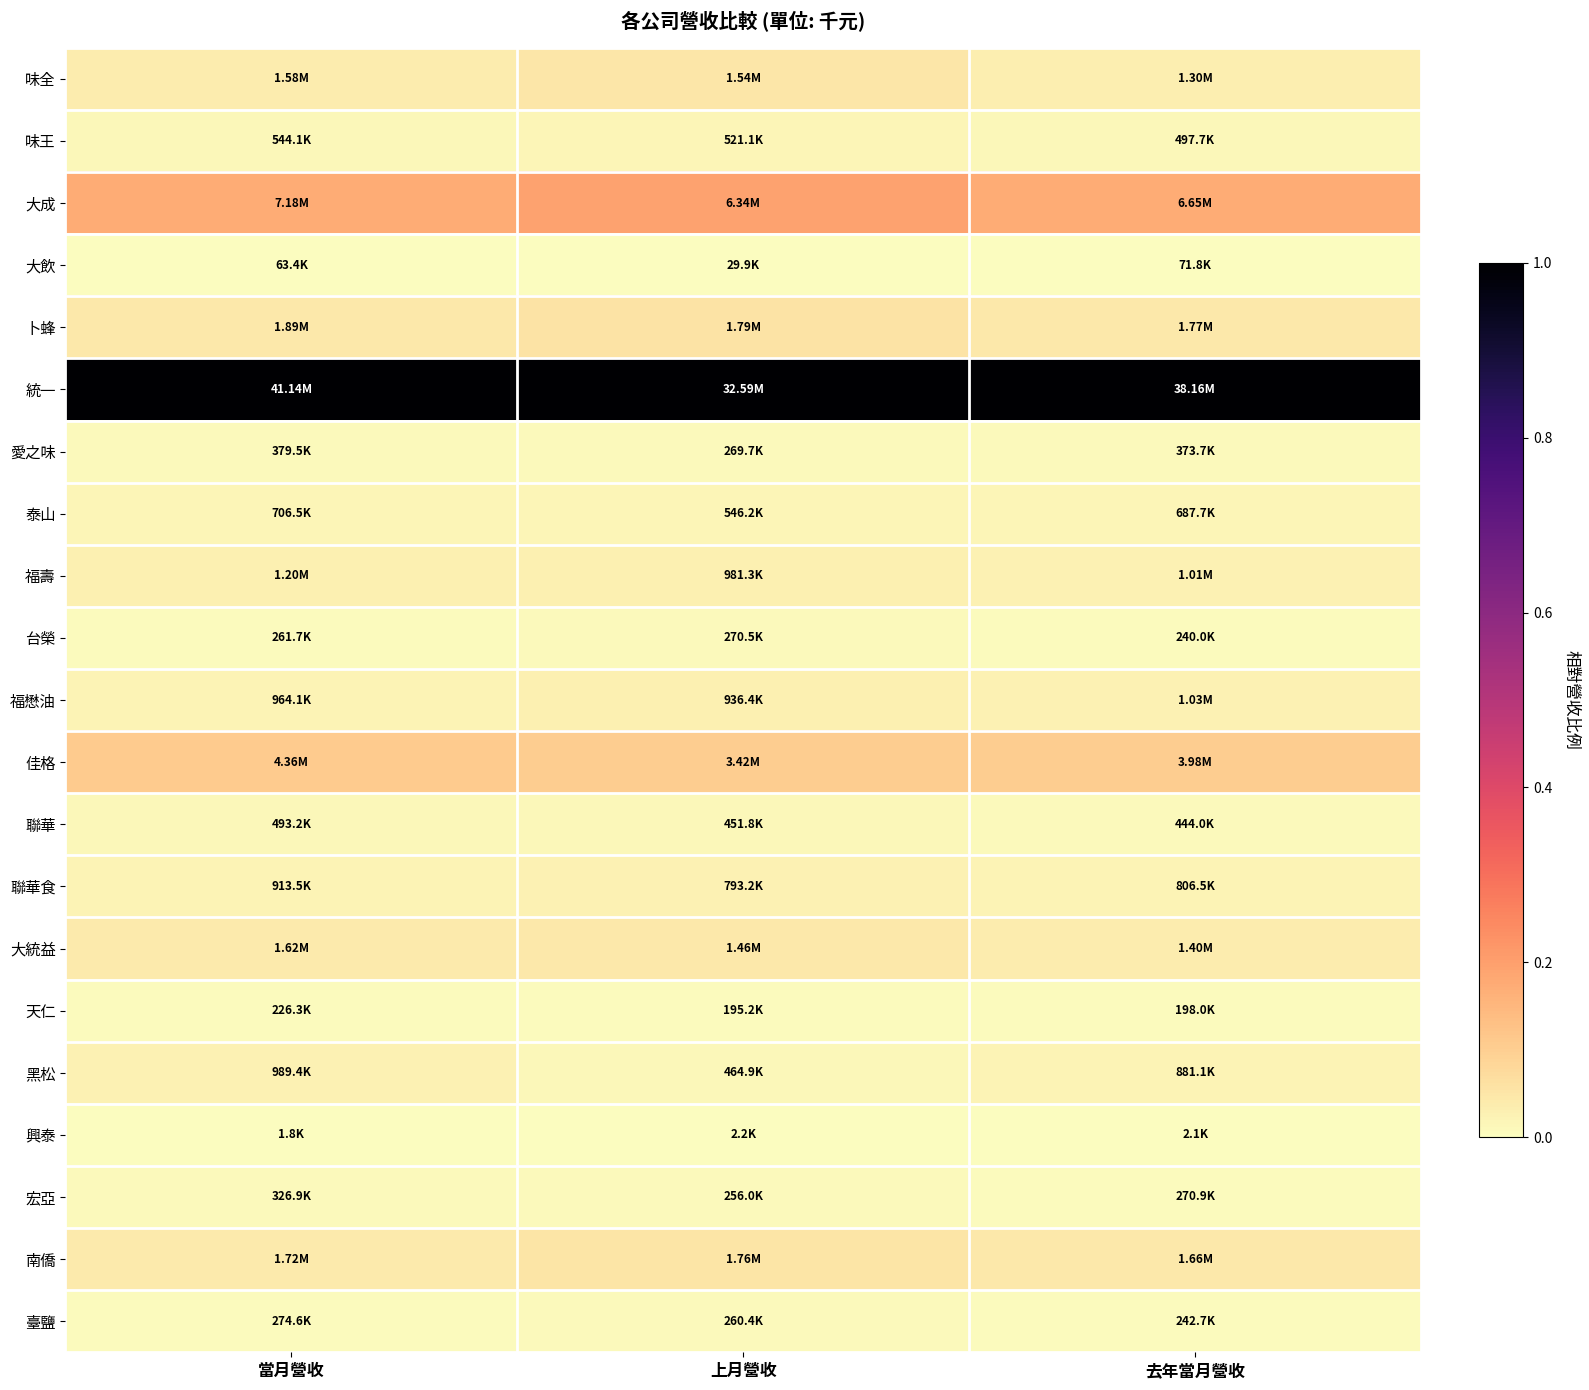

Between 去年當月營收 and 當月營收, which is larger?

當月營收